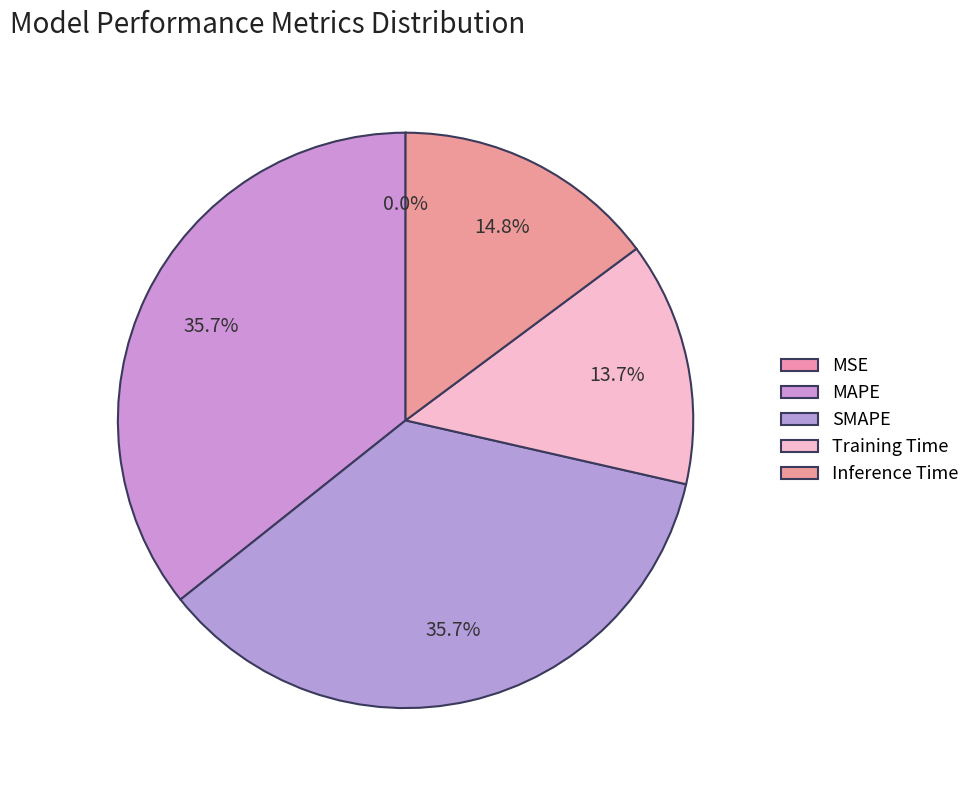

To the nearest percent, what percentage of the pie is SMAPE?

36%